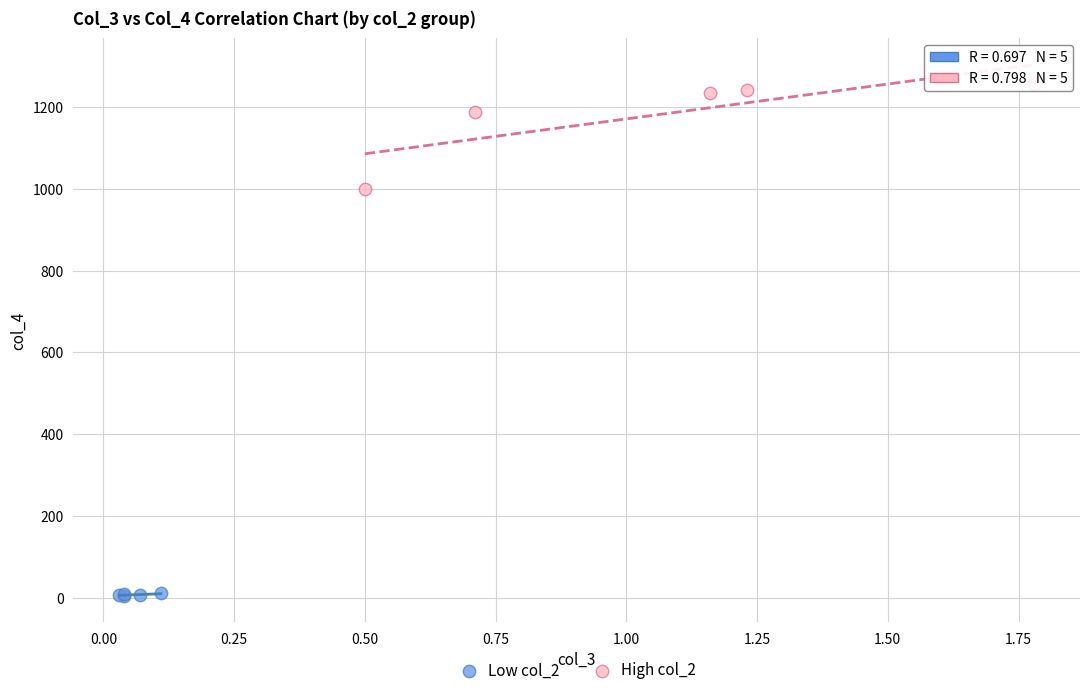

Which series contains the highest Y value?

High col_2